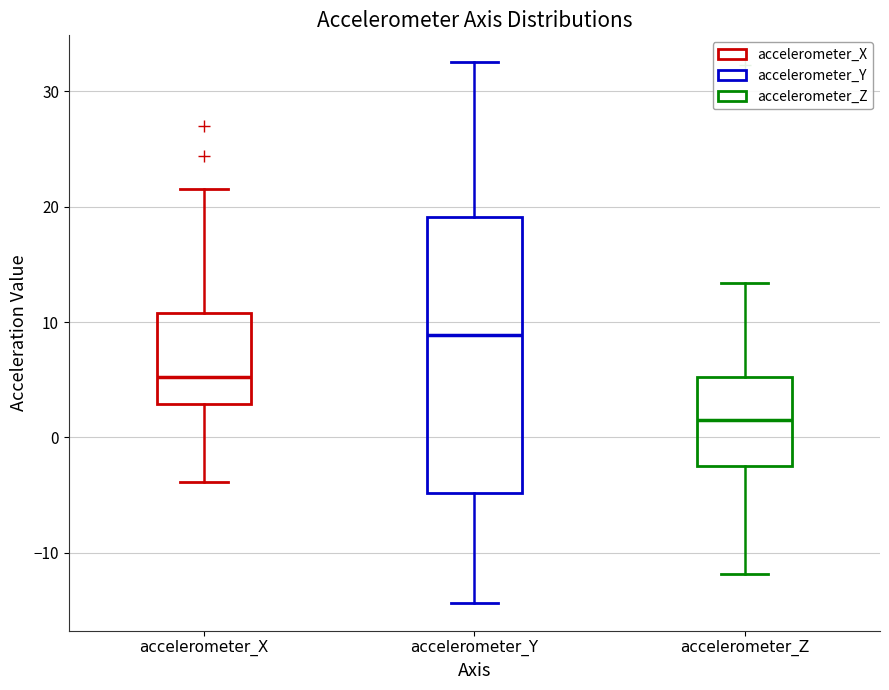

Where does the lower whisker of the box for accelerometer_X end on the y-axis? The values are not printed on the chart, so give them approximately, as read against the axis.

-4